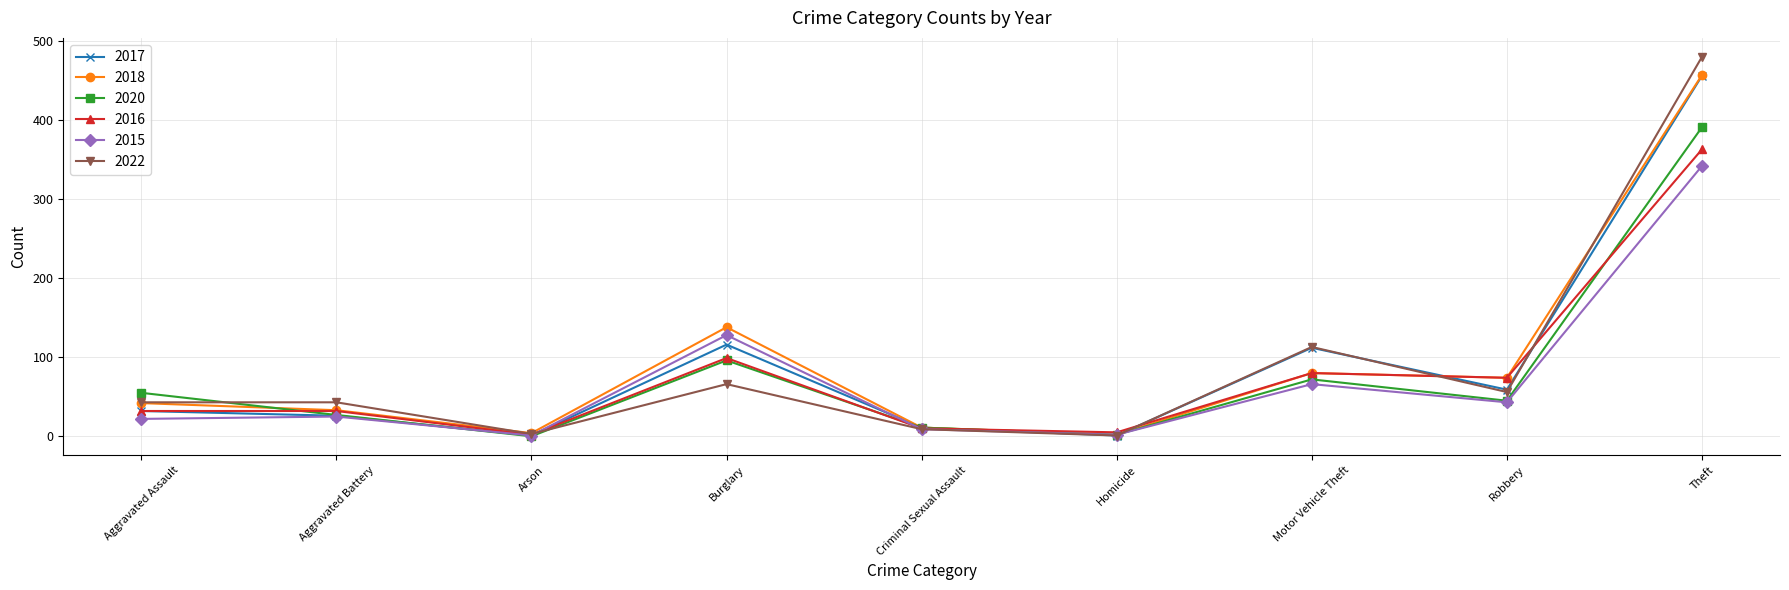

What is the average value of the 2018 series?

93